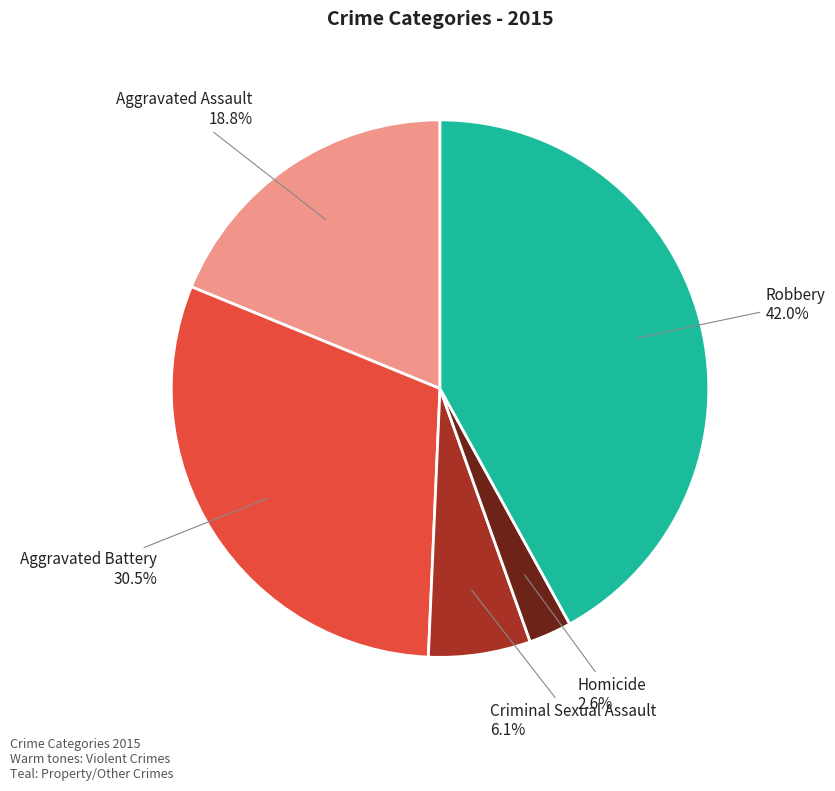

Is there a majority slice in this chart?

No